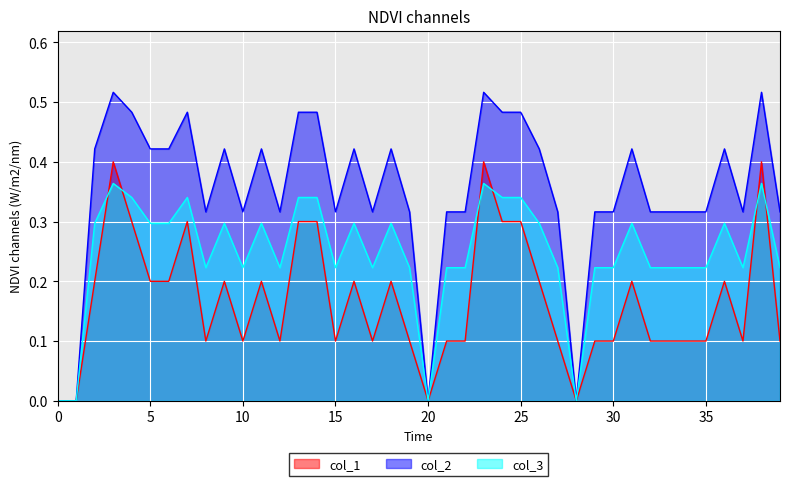

Where do col_1 and col_3 first cross each other?

2 and 3